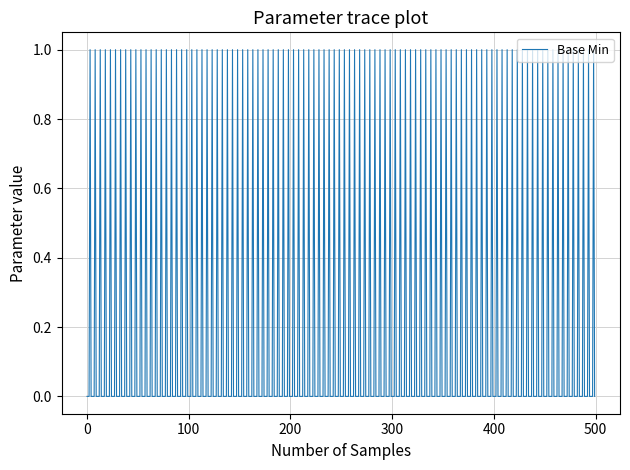

What is the difference between the maximum and minimum values?

1